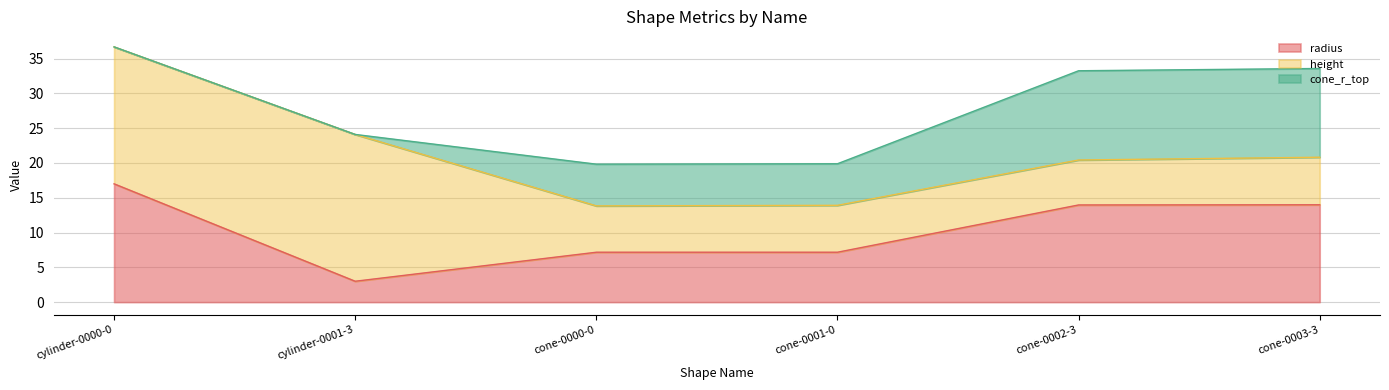

What position from the right is cone-0001-0?

3